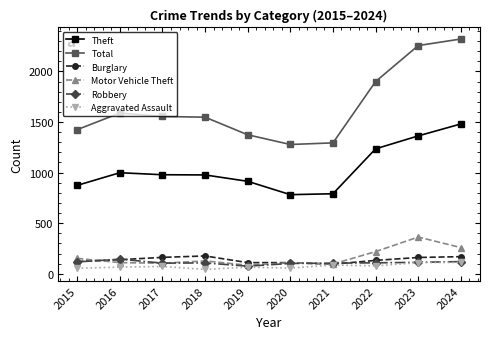

Between 2019 and 2023, which series saw the biggest shift?

Total